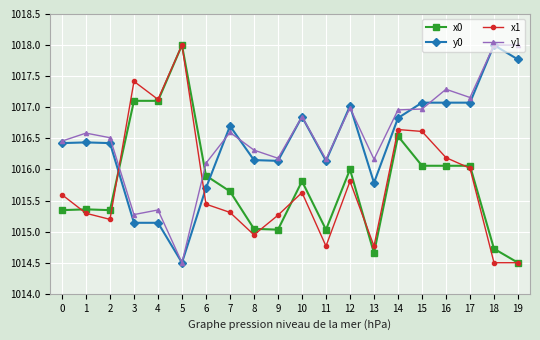

What is the greatest value displayed?

1018.0